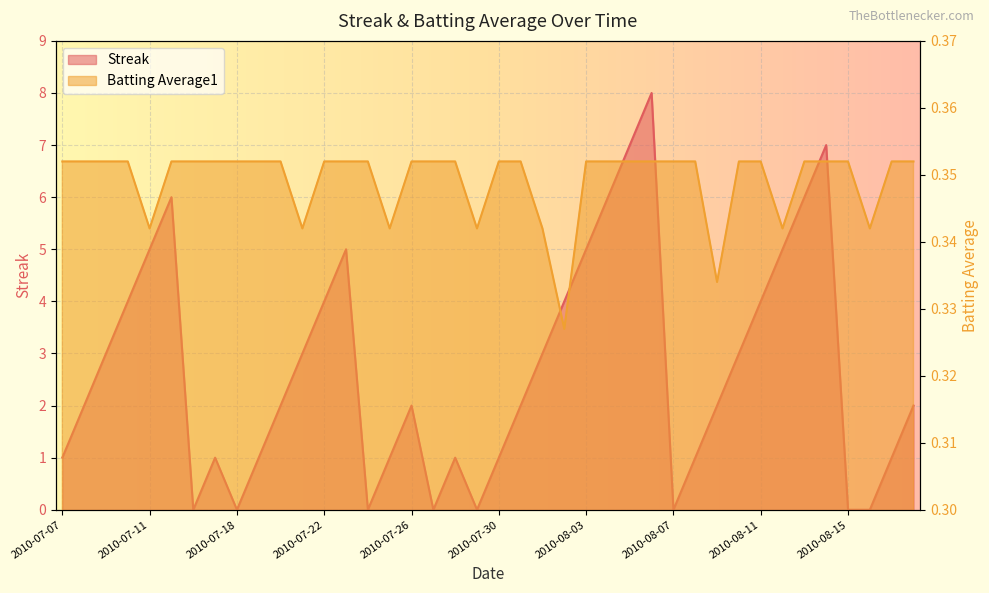

What is the sum of the Batting Average1 values at 2010-08-06 and 2010-07-26?

0.7